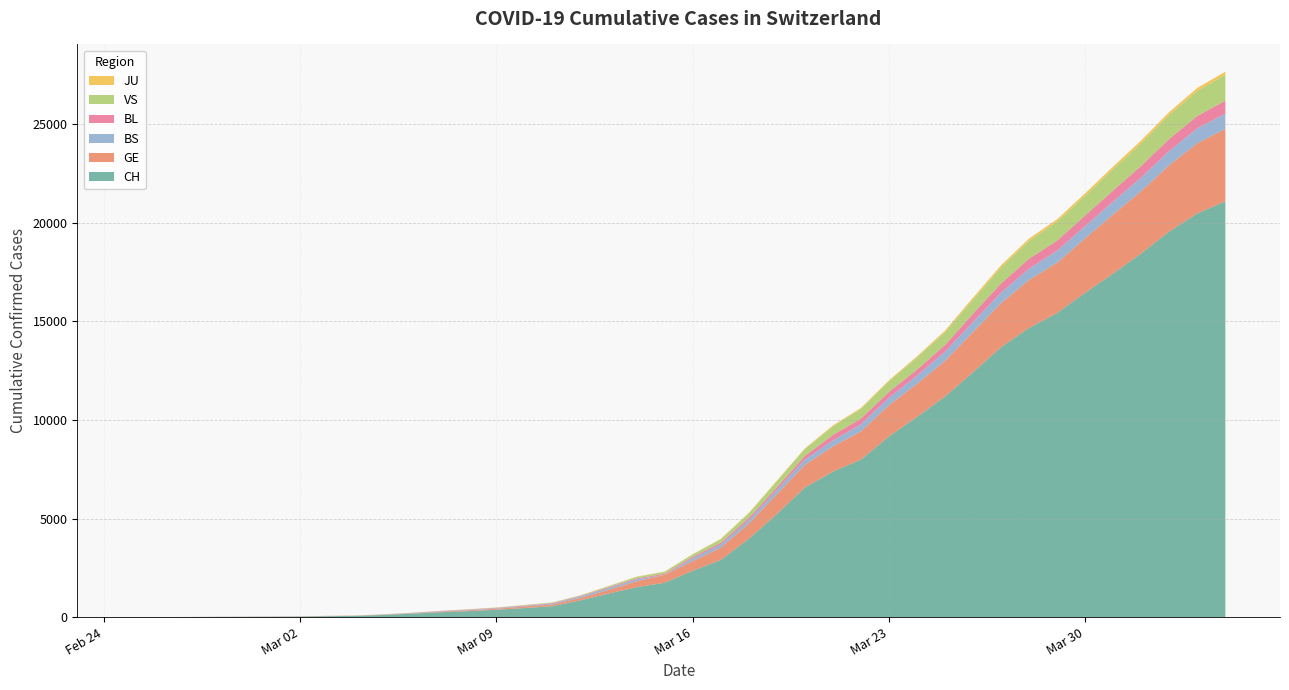

Reading right to left, transcribe all the data shown in this chart.

CH: 21088	20482	19564	18455	17435	16455	15429	14677	13695	12424	11188	10156	9167	7990	7382	6569	5229	3965	2896	2350	1742	1516	1191	852	551	458	373	303	247	176	109	63	46	26	20	14	11	4	2	1
GE: 3683	3561	3369	3161	2994	2764	2550	2433	2234	2041	1809	1679	1582	1432	1276	1150	991	769	623	490	401	298	188	121	90	79	49	40	30	18	13	9	9	7	7	5	3	1	1	0
BS: 771	758	718	691	657	621	609	573	534	505	466	414	376	358	299	272	222	182	165	144	0	100	92	73	49	33	28	24	21	15	8	3	3	1	1	1	1	1	0	0
BL: 656	625	610	588	561	539	511	502	466	422	341	306	302	289	282	184	134	116	89	76	54	47	42	26	26	22	20	19	15	6	6	2	2	2	2	2	1	0	0	0
VS: 1319	1273	1218	1145	1085	1000	964	902	808	715	651	606	527	490	433	346	311	225	173	116	98	76	53	30	22	17	12	7	0	6	5	4	3	3	0	1	1	0	0	0
JU: 153	149	145	144	127	122	118	118	112	99	78	66	57	51	49	37	31	26	24	17	16	15	10	9	6	6	5	4	4	3	2	1	1	0	0	0	0	0	0	0